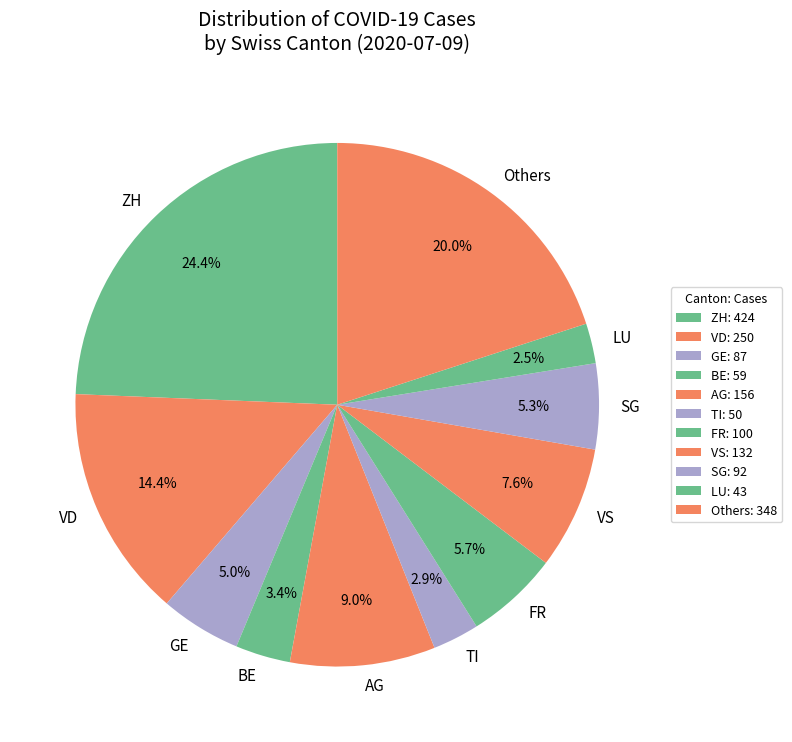

Between VD and Others, which is larger?

Others